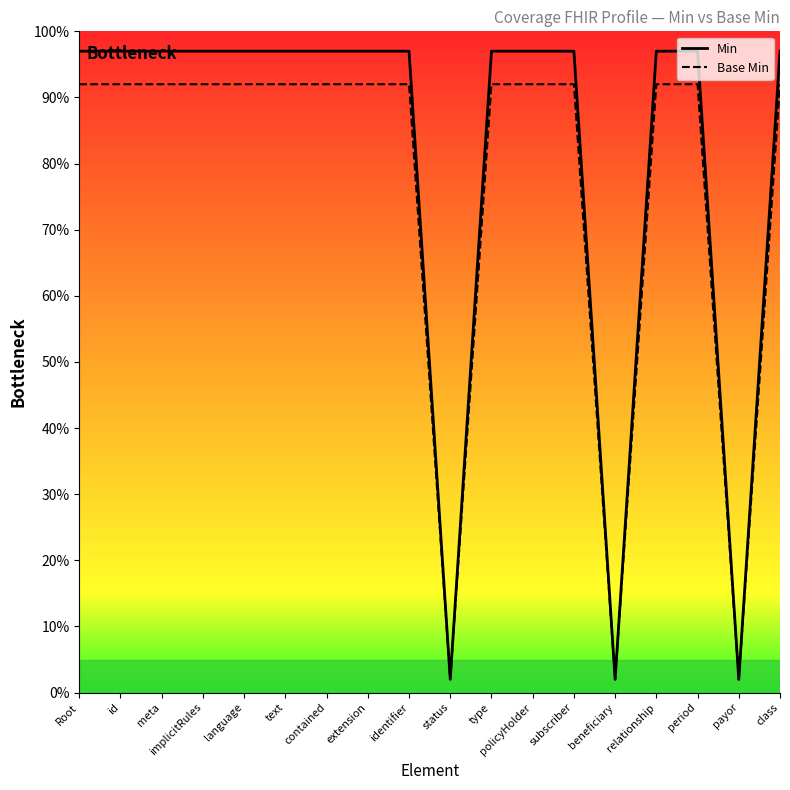

Which series has the largest range (max minus min)?

Min